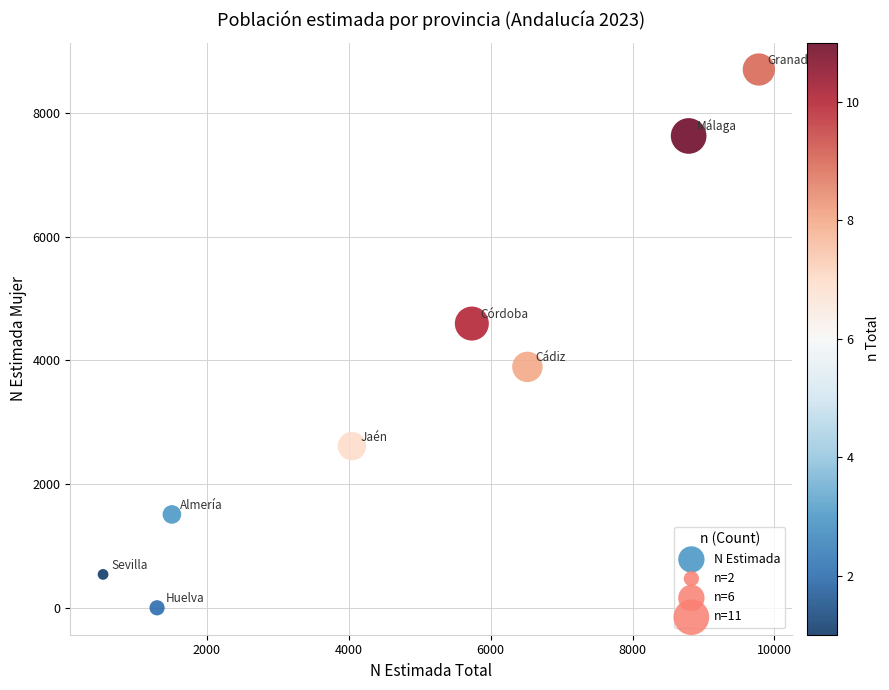

What Y value in the scatter plot is closest to 4353?

4597